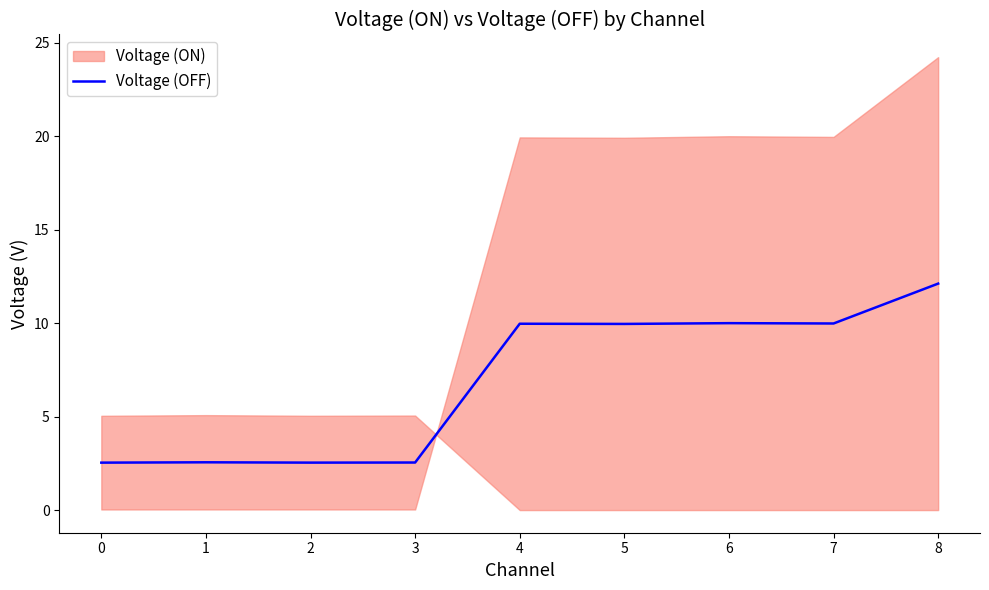

Reading left to right, transcribe all the data shown in this chart.

0=2.5	1=2.6	2=2.5	3=2.5	4=10.0	5=10.0	6=10.0	7=10.0	8=12.1